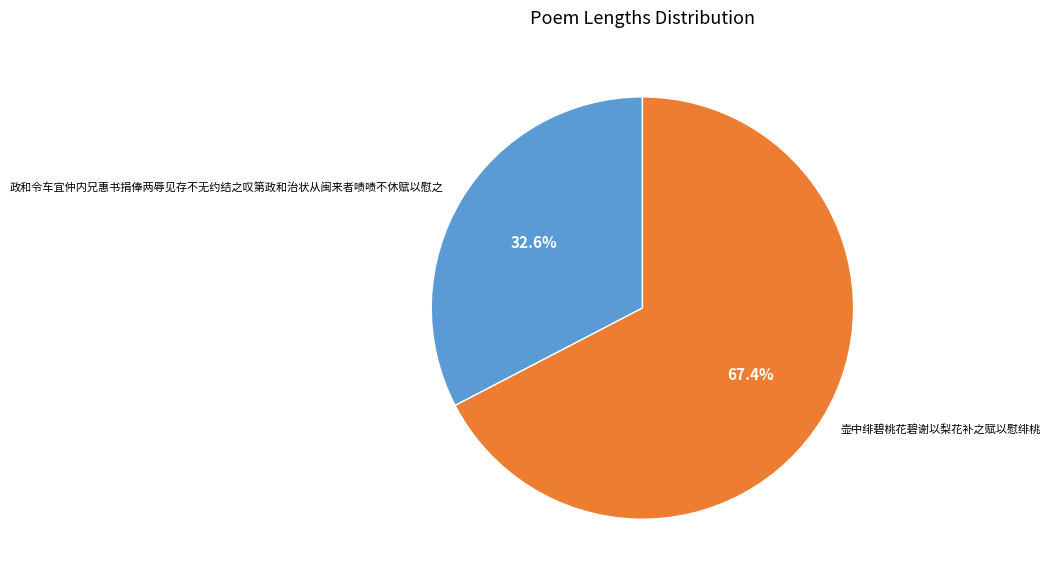

To the nearest percent, what is the average slice percentage?

50%